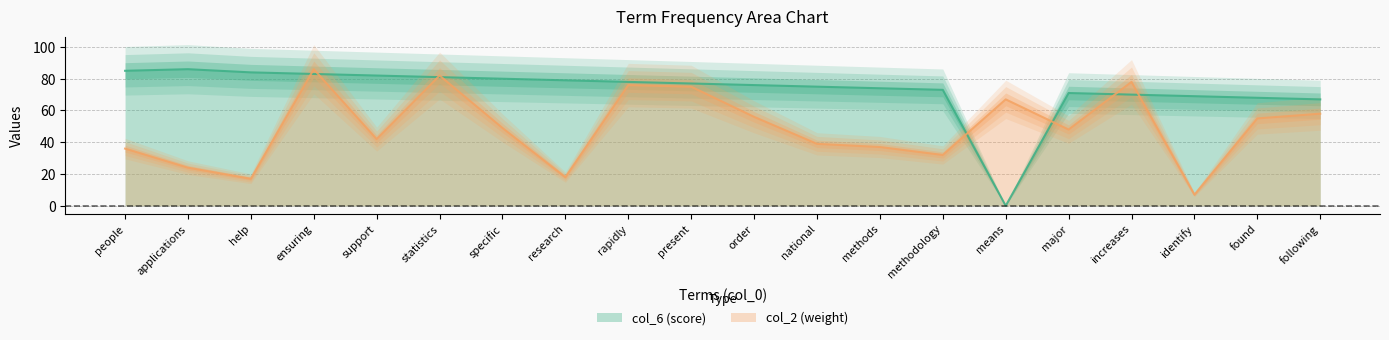

Reading left to right, list all the values displayed in this chart.

col_6 (score): people=85	applications=86	help=84	ensuring=83	support=82	statistics=81	specific=80	research=79	rapidly=78	present=77	order=76	national=75	methods=74	methodology=73	means=0	major=71	increases=70	identify=69	found=68	following=67
col_2 (weight): people=36	applications=24	help=17	ensuring=86	support=42	statistics=82	specific=49	research=18	rapidly=76	present=75	order=56	national=39	methods=37	methodology=32	means=67	major=48	increases=78	identify=7	found=55	following=58